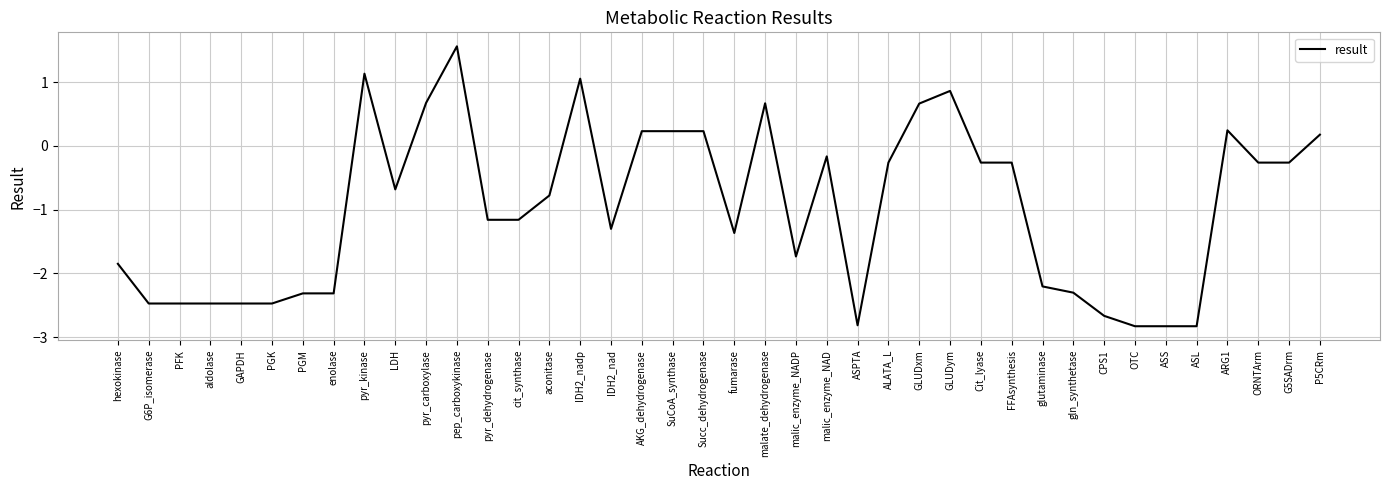

What is the smallest value displayed?

-2.8